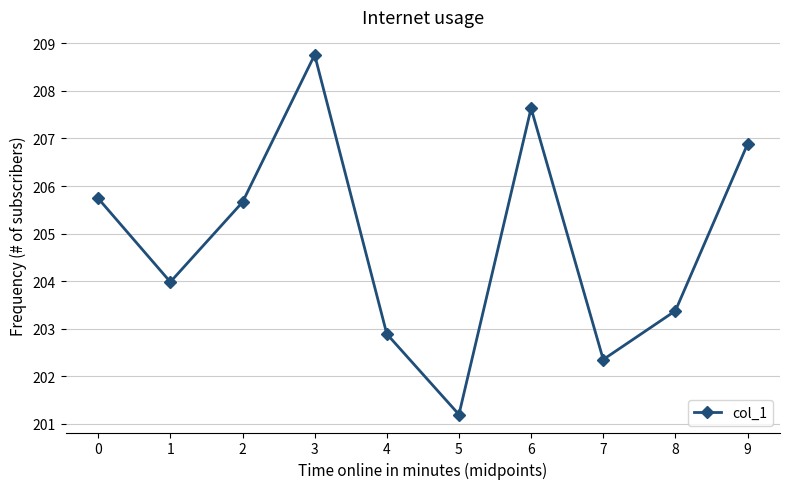

What is the greatest value displayed?

208.8